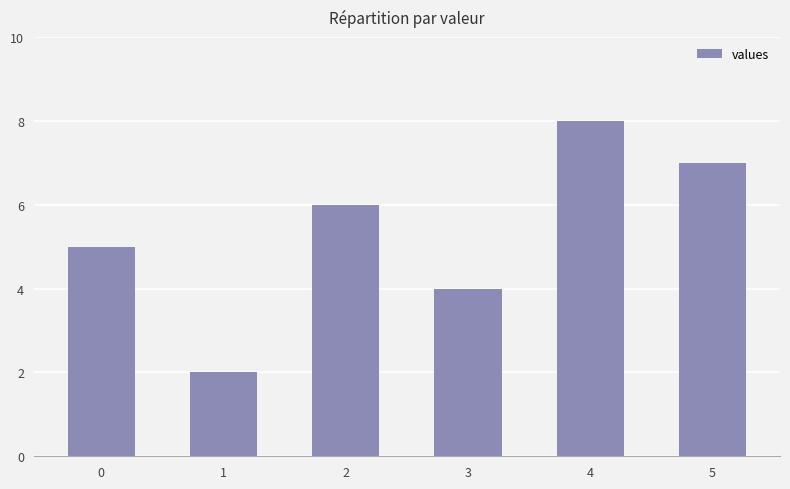

Are the bars horizontal?

No